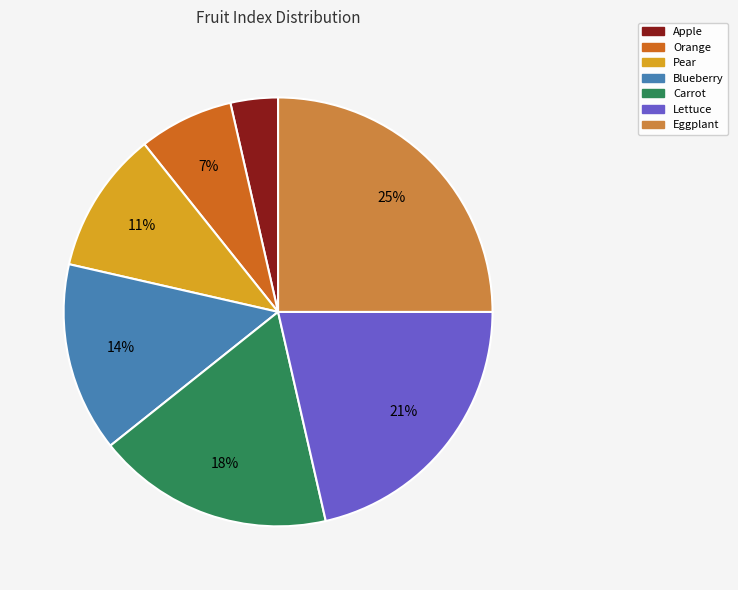

How many slices are in this pie chart?

7